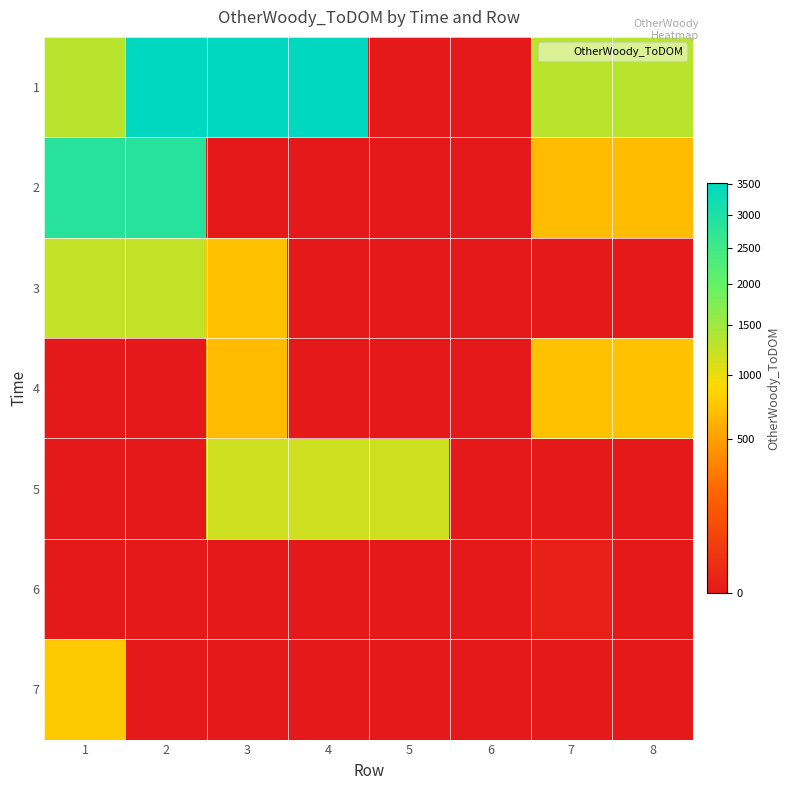

Reading left to right, extract all data points from this chart.

1: 1=1326.4	2=3515.9	3=3515.9	4=3515.9	5=0.0	6=0.0	7=1326.4	8=1326.4
2: 1=2884.2	2=2884.2	3=0.0	4=0.0	5=0.0	6=0.0	7=673.0	8=673.0
3: 1=1252.3	2=1252.3	3=711.0	4=0.0	5=0.0	6=0.0	7=0.0	8=0.0
4: 1=0.0	2=0.0	3=672.5	4=0.0	5=0.0	6=0.0	7=711.0	8=711.0
5: 1=0.0	2=0.0	3=1177.6	4=1177.6	5=1177.6	6=0.0	7=0.0	8=0.0
6: 1=0.0	2=0.0	3=0.0	4=0.0	5=0.0	6=0.0	7=1.4	8=0.0
7: 1=766.5	2=0.0	3=0.0	4=0.0	5=0.0	6=0.0	7=0.0	8=0.0